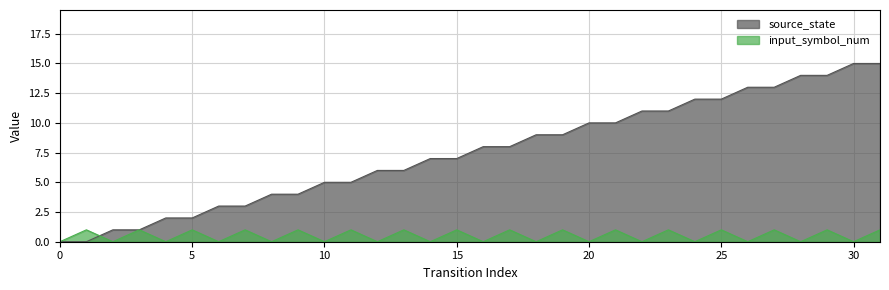

What is the sum of all input_symbol_num values?

16